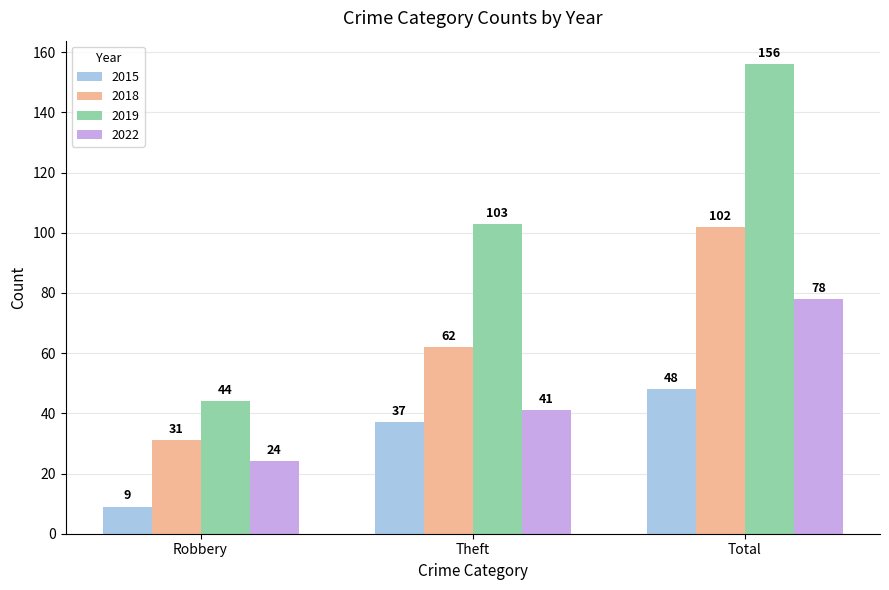

What is the difference between the highest and lowest values at Total?

108